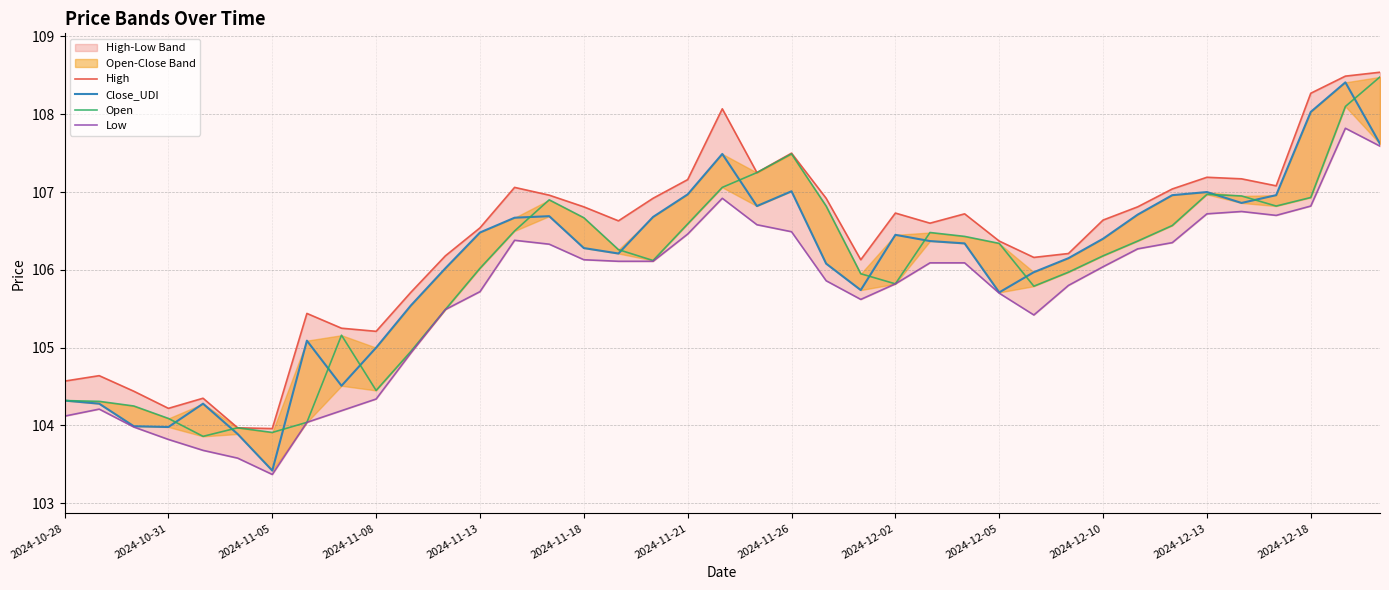

Which series has the largest range (max minus min)?

Close_UDI